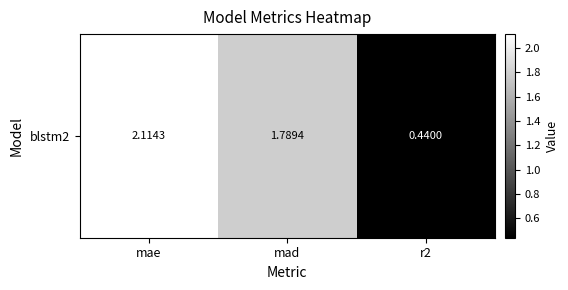

How many values exceed 1?

2